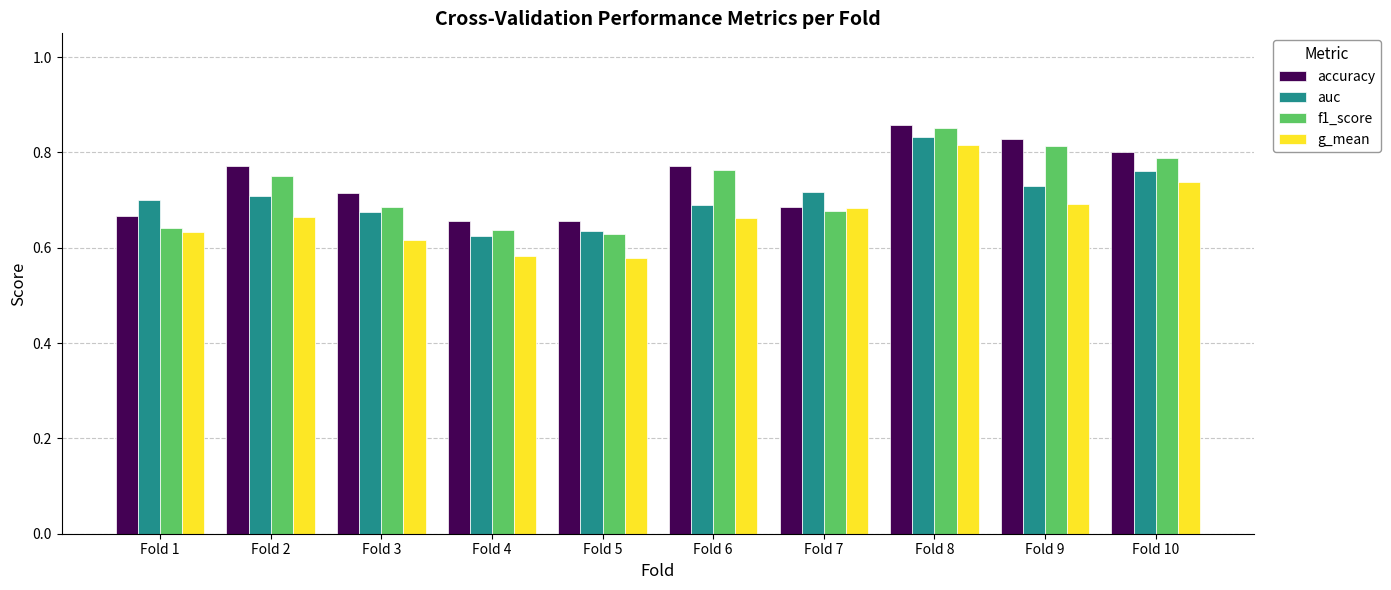

Is the value of auc at Fold 4 greater than the value of accuracy at Fold 8?

No